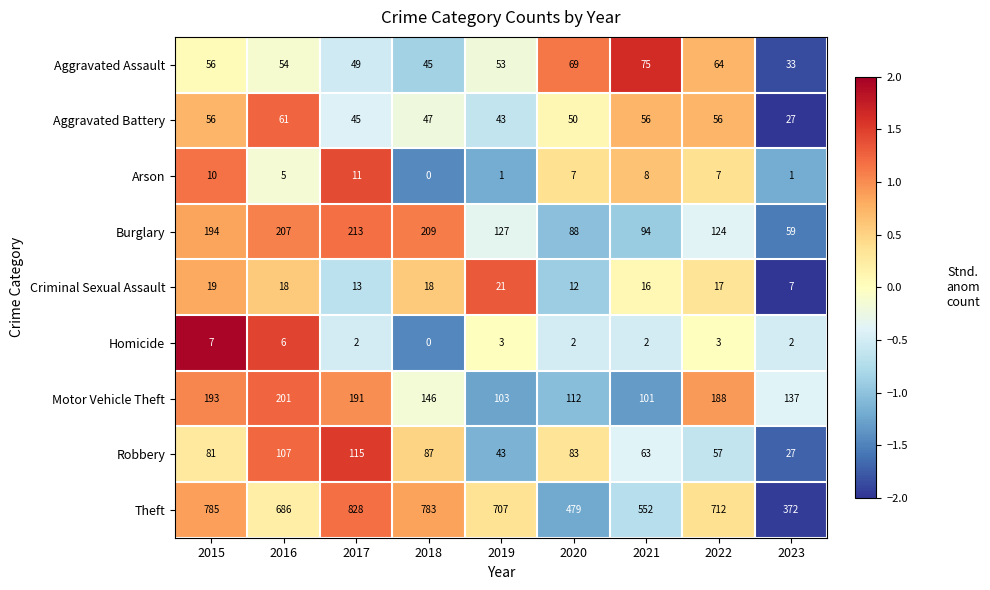

What is the greatest value displayed?

828